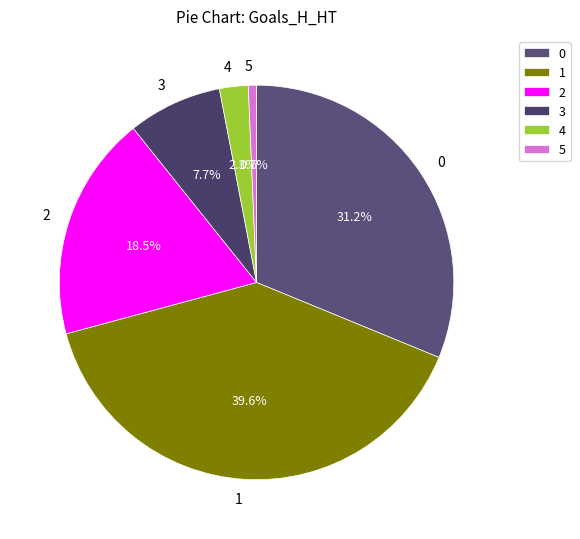

To the nearest percent, what is the difference between the largest and smallest slice percentages?

39%